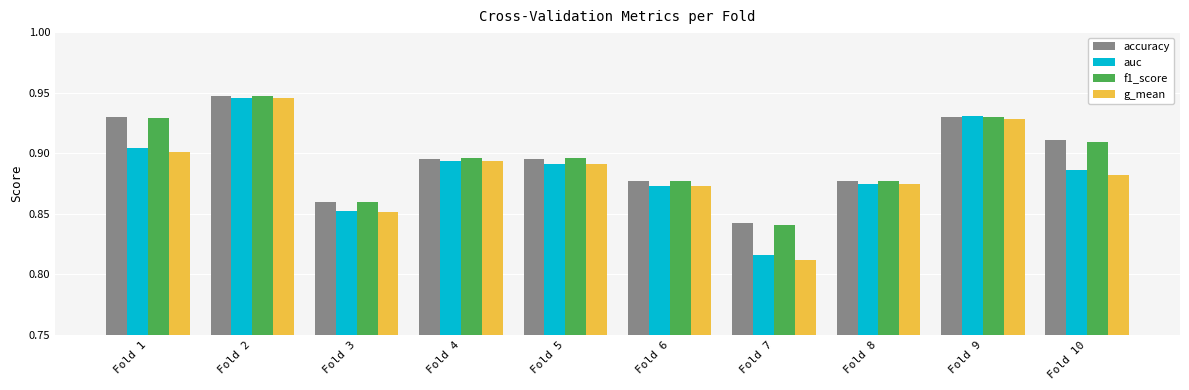

The auc series shows 0.9 at Fold 6. True or false?

True